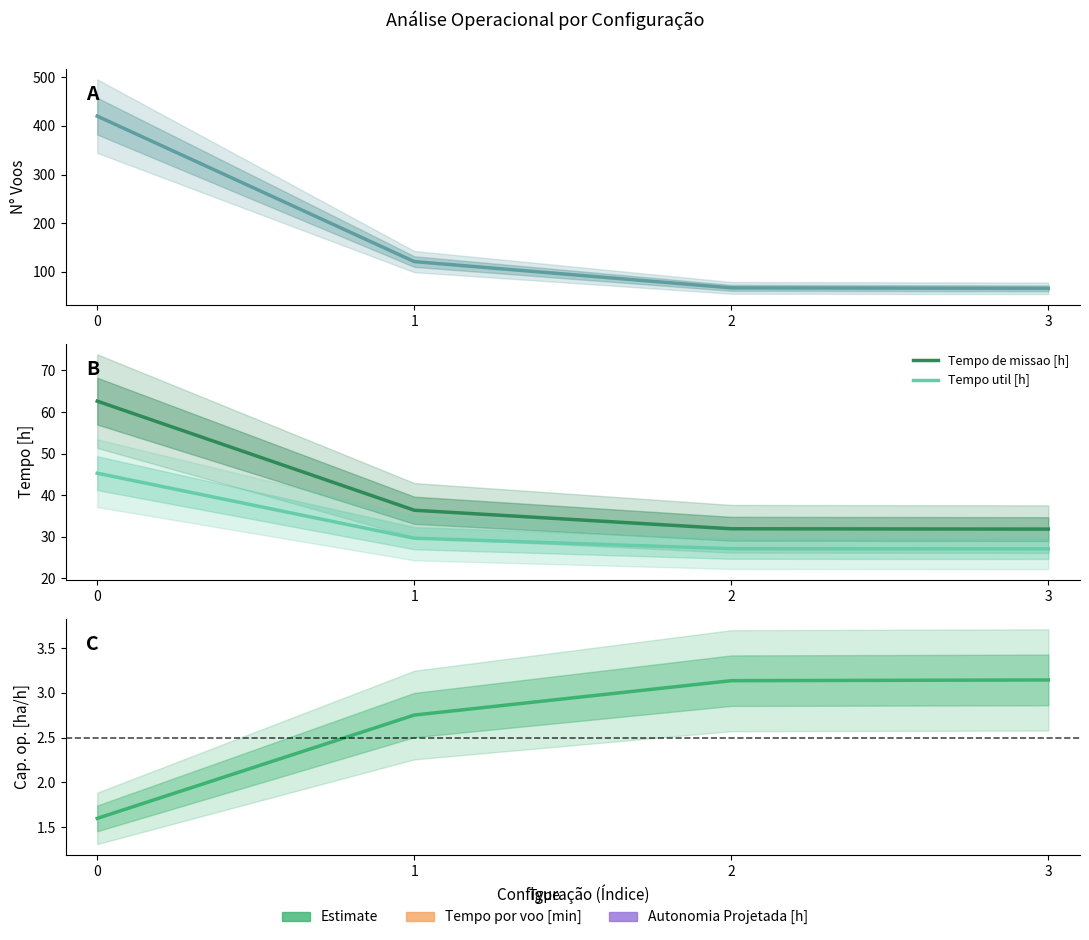

What is the average value of the Tempo de missao [h] series?

40.7